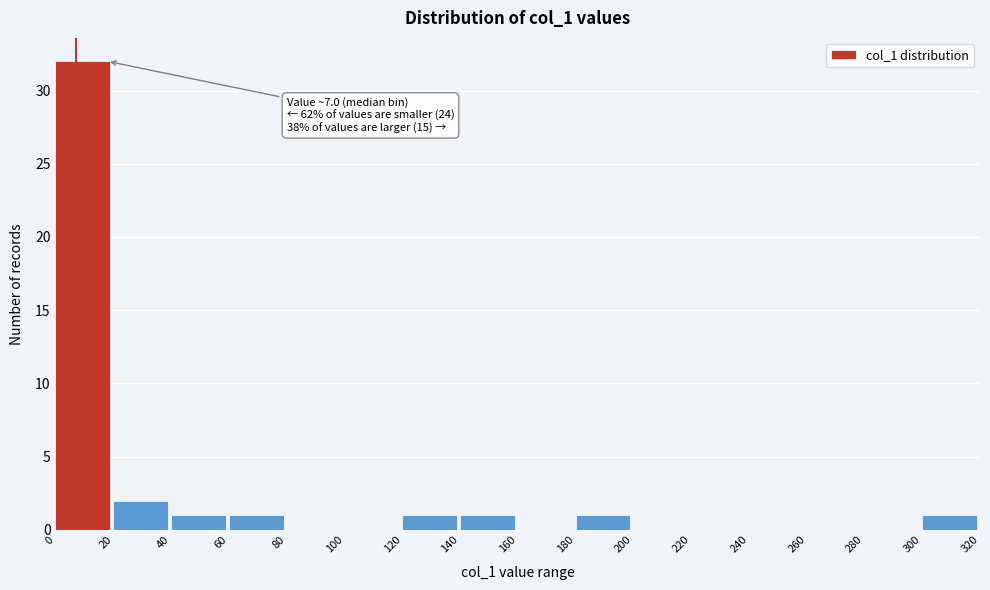

Which range on the x-axis has the tallest bar?

0 to 20